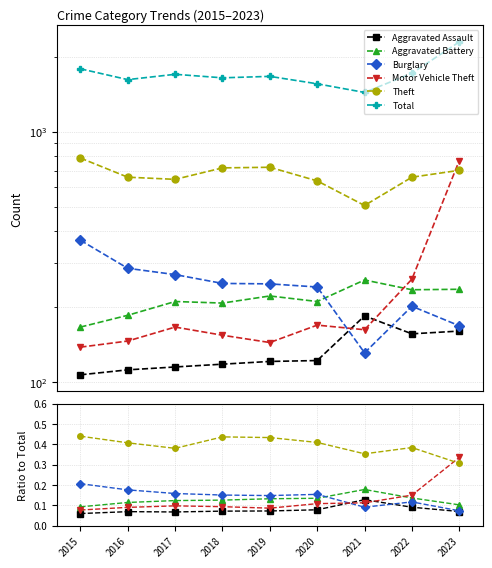

Reading left to right, transcribe all the data shown in this chart.

Aggravated Assault: 0.1	0.1	0.1	0.1	0.1	0.1	0.1	0.1	0.1
Aggravated Battery: 0.1	0.1	0.1	0.1	0.1	0.1	0.2	0.1	0.1
Burglary: 0.2	0.2	0.2	0.2	0.1	0.2	0.1	0.1	0.1
Motor Vehicle Theft: 0.1	0.1	0.1	0.1	0.1	0.1	0.1	0.2	0.3
Theft: 0.4	0.4	0.4	0.4	0.4	0.4	0.4	0.4	0.3
Total: 1786.0	1617.0	1698.0	1644.0	1666.0	1556.0	1437.0	1715.0	2288.0